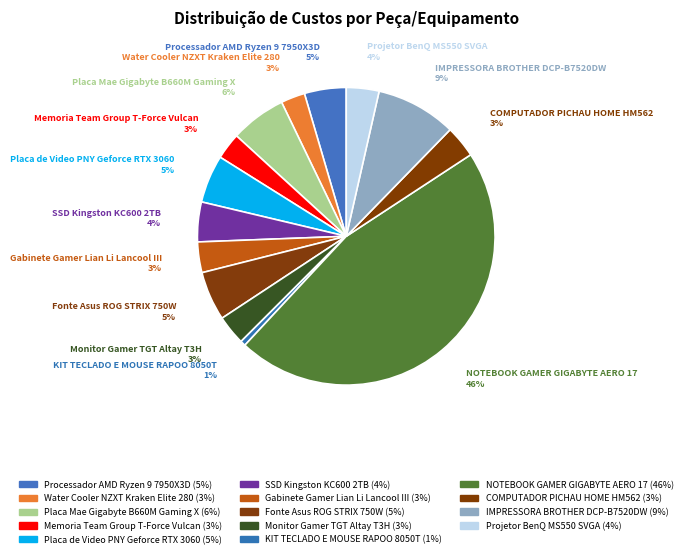

How many segments does this pie chart have?

14